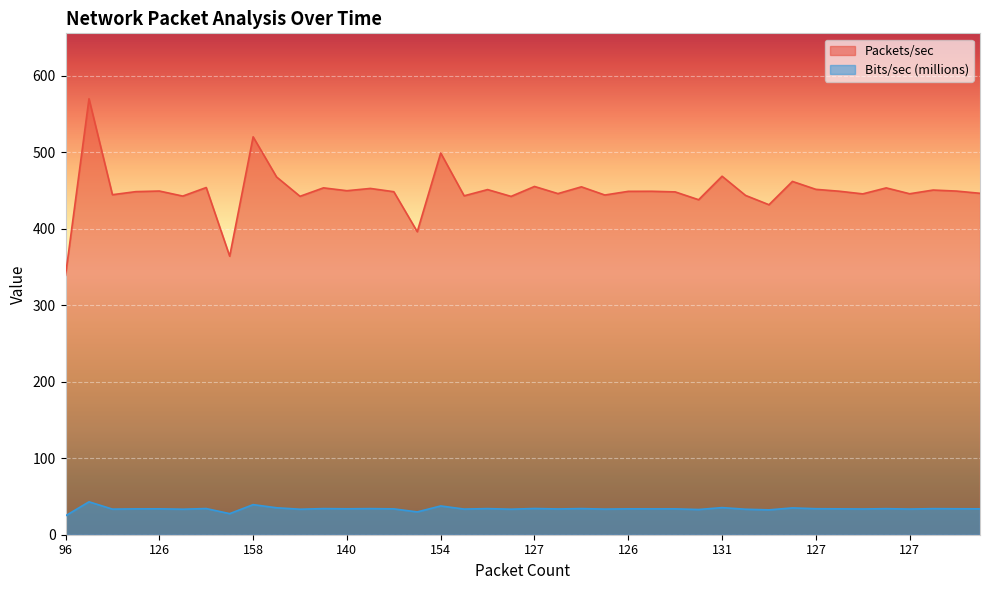

Does the chart display data point markers on the line(s)?

No